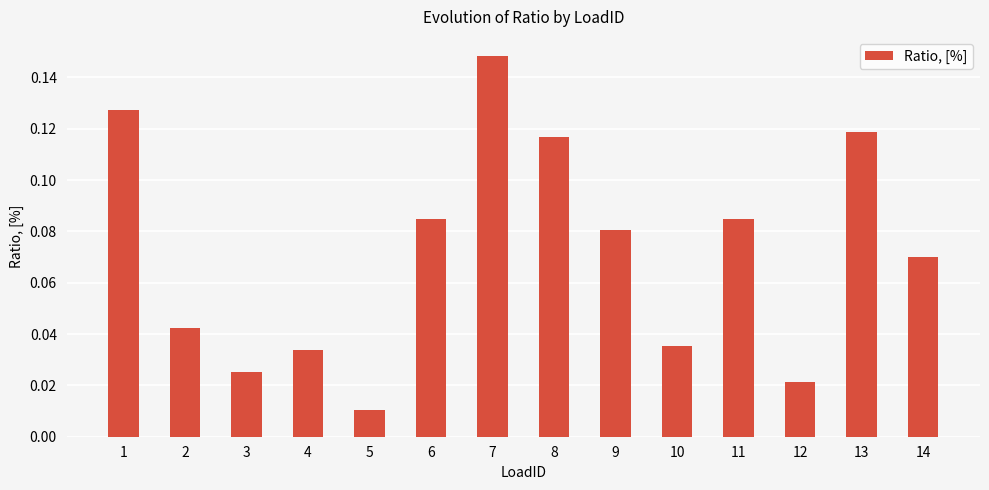

True or false: the data shows 0.0 at 11.

False